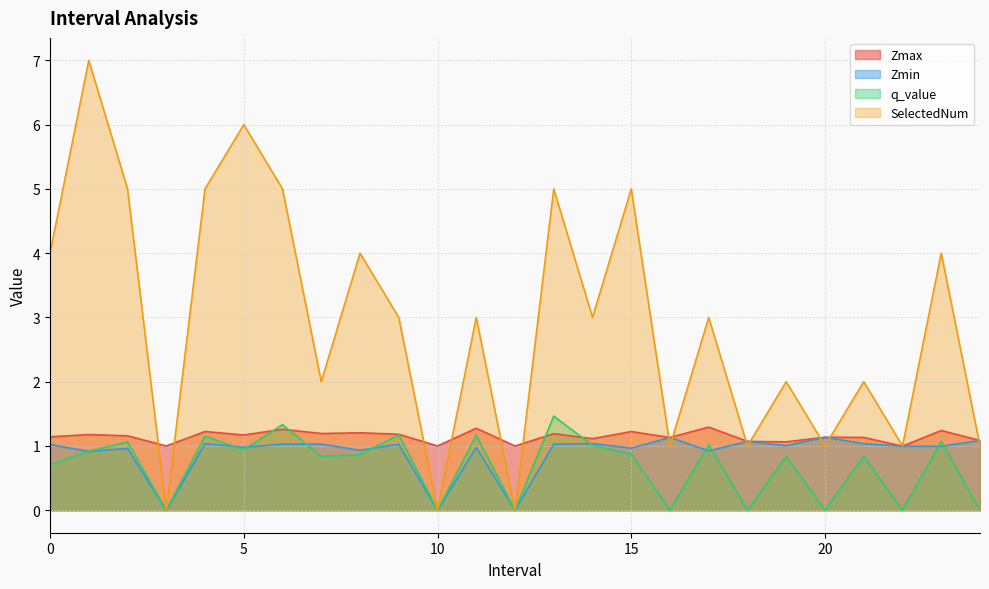

True or false: SelectedNum and Zmin intersect in this chart.

True